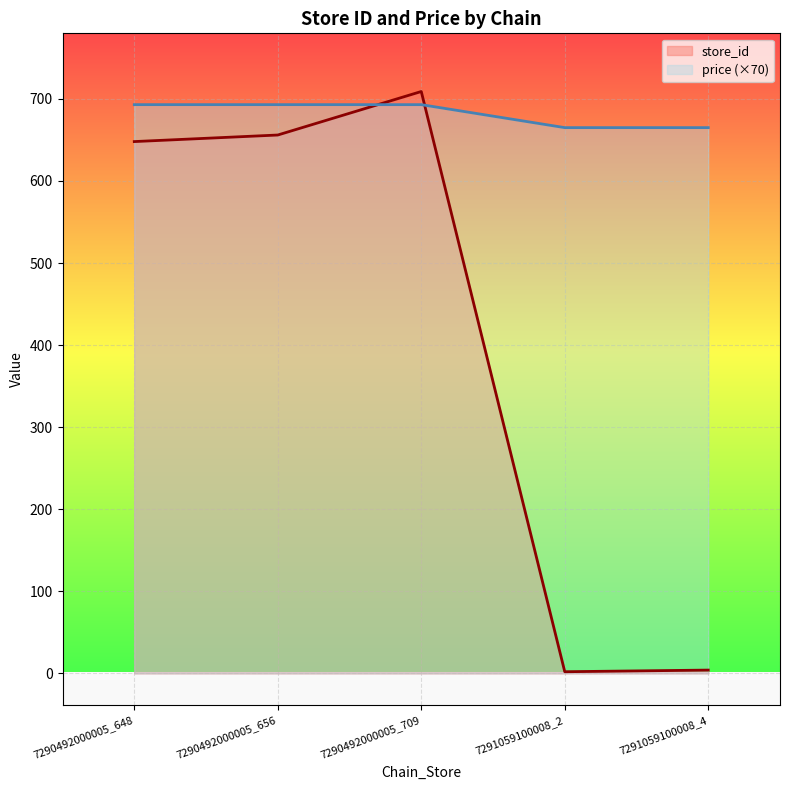

Reading right to left, list all the values displayed in this chart.

store_id: 7291059100008_4=4	7291059100008_2=2	7290492000005_709=709	7290492000005_656=656	7290492000005_648=648
price: 7291059100008_4=665	7291059100008_2=665	7290492000005_709=693	7290492000005_656=693	7290492000005_648=693